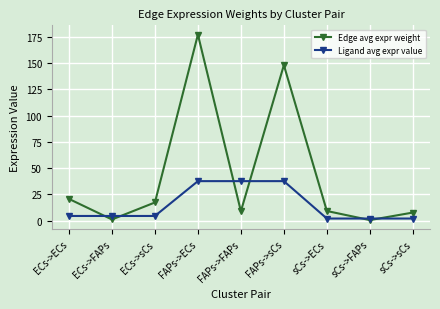

What is the spread (max minus min) of values at ECs->sCs?

12.9